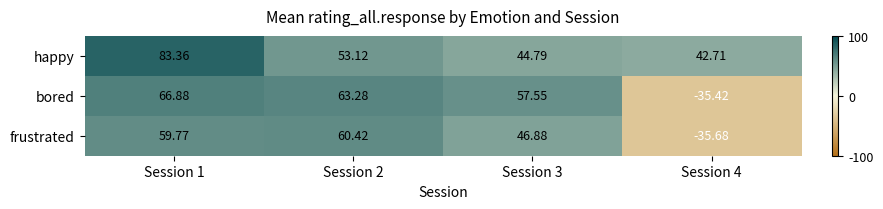

What is the maximum value shown in the chart?

83.4